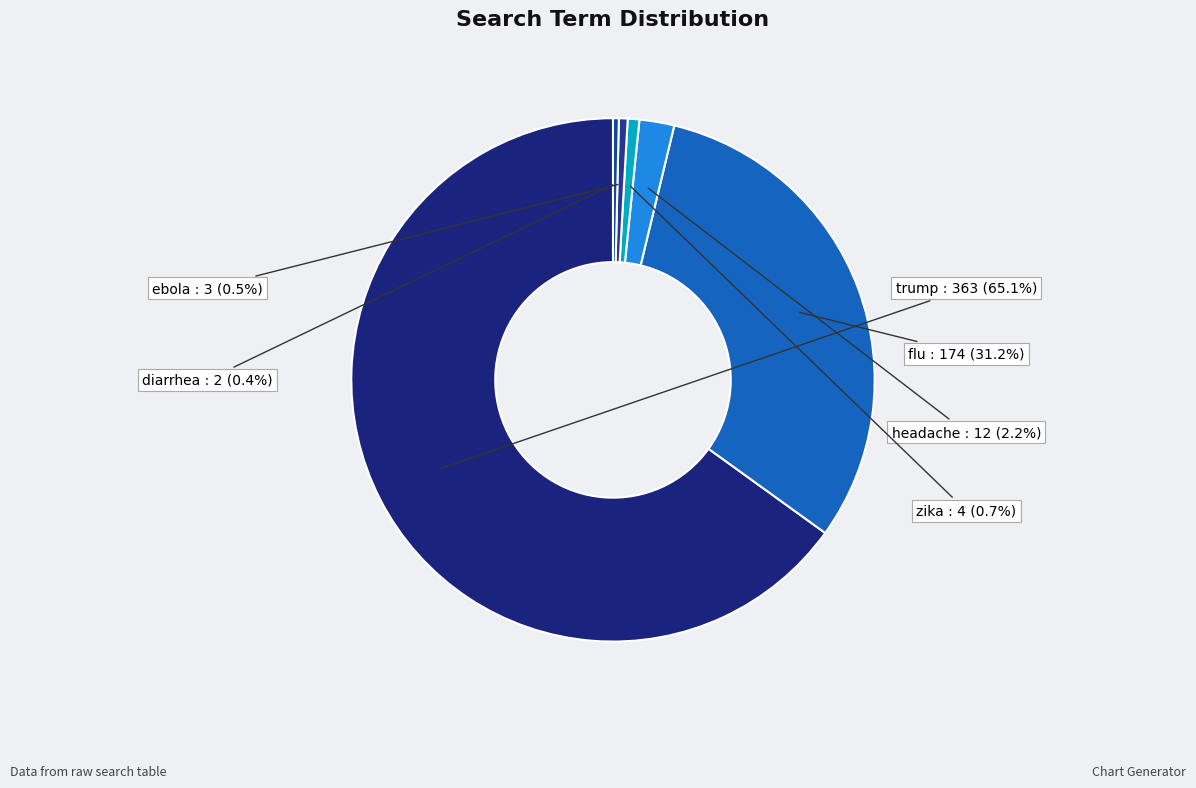

To the nearest percent, what is the combined percentage of zika and headache?

3%